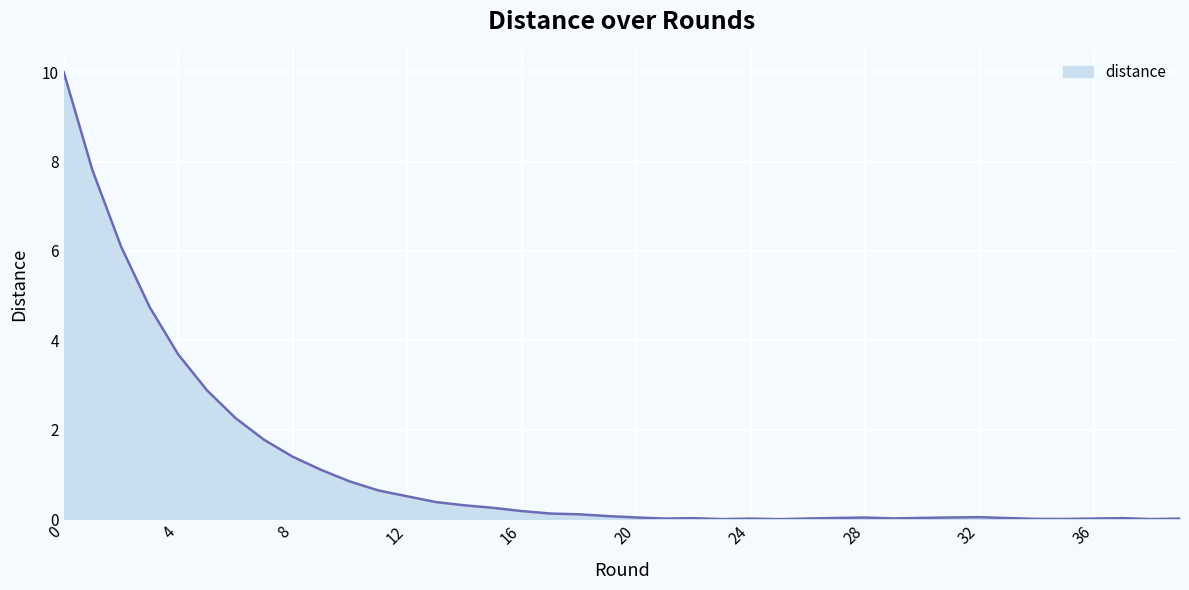

What is the maximum value shown in the chart?

10.0